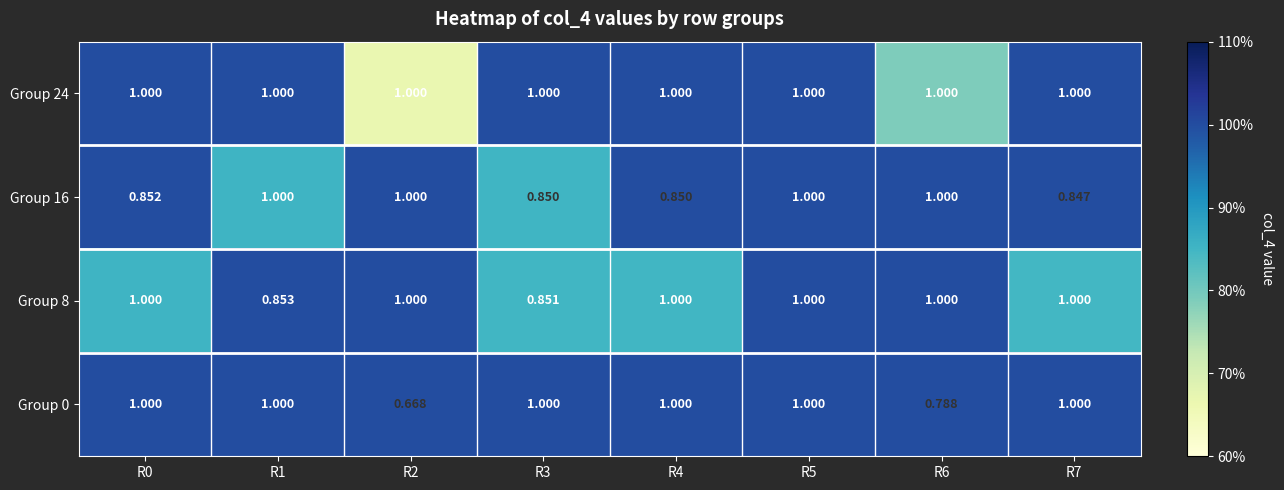

At how many categories does at least one series exceed 0?

8